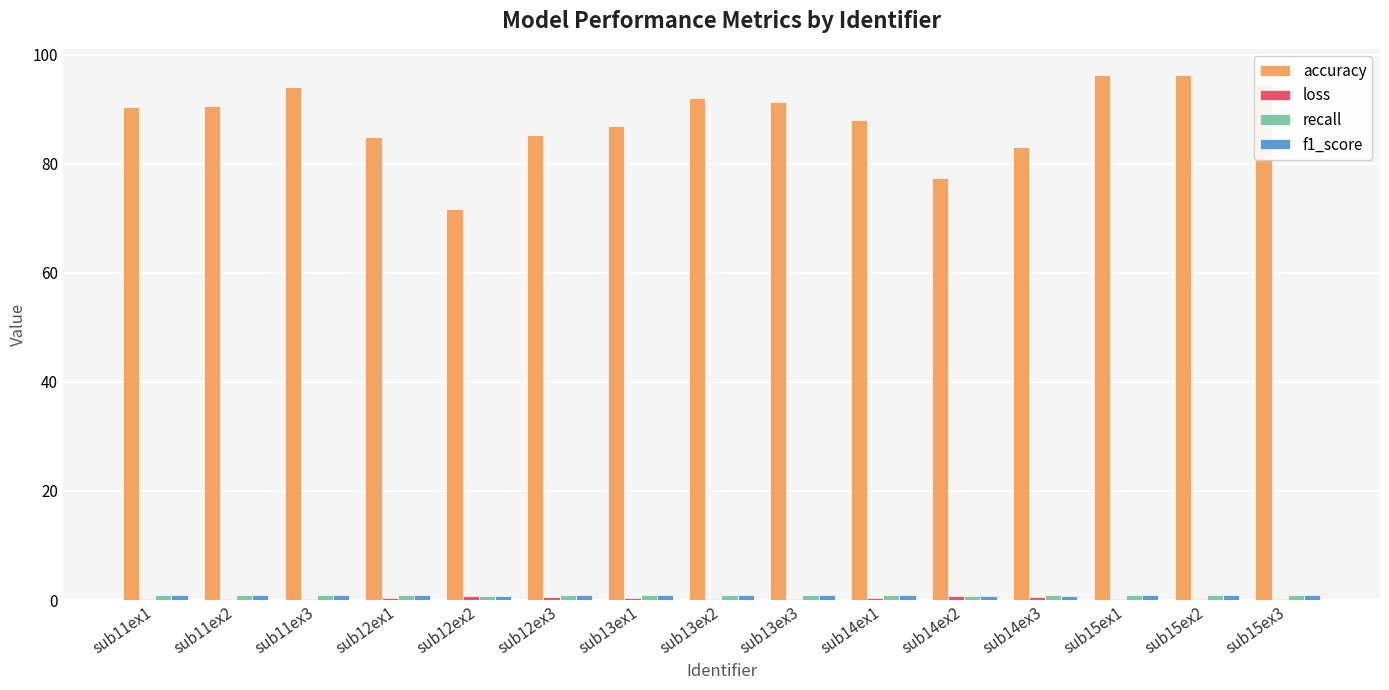

What is the sum of all accuracy values?

1323.1